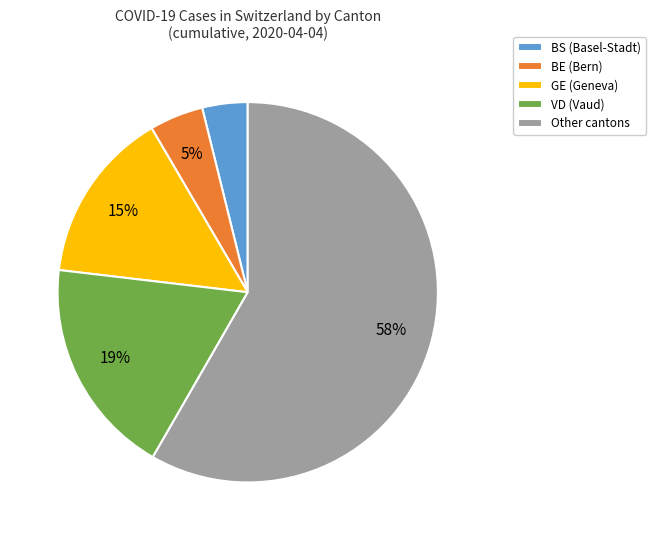

Is there a majority slice in this chart?

Yes